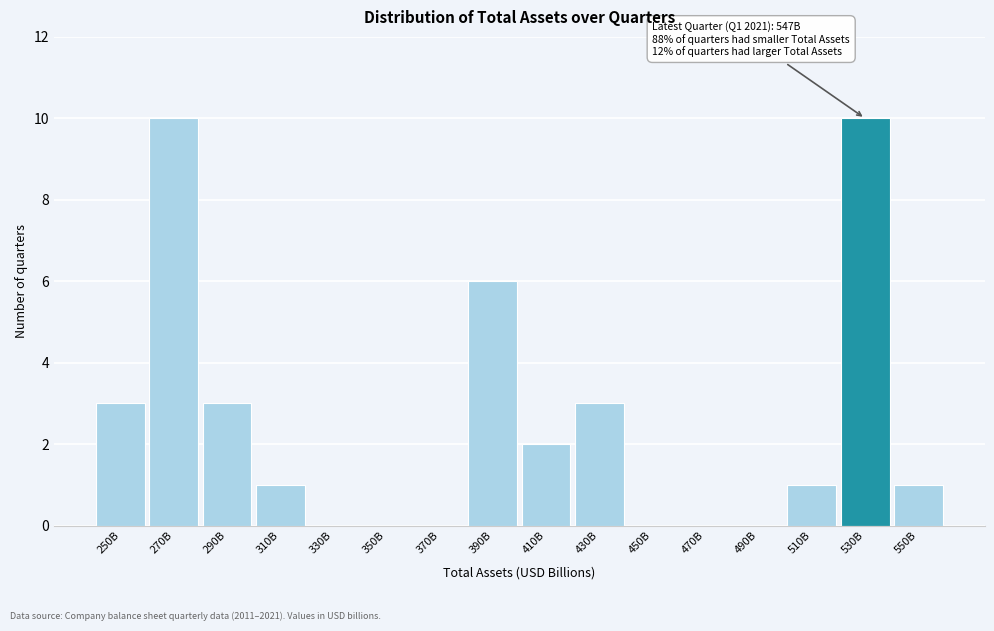

Reading right to left, transcribe all the data shown in this chart.

550B=1	530B=10	510B=1	490B=0	470B=0	450B=0	430B=3	410B=2	390B=6	370B=0	350B=0	330B=0	310B=1	290B=3	270B=10	250B=3